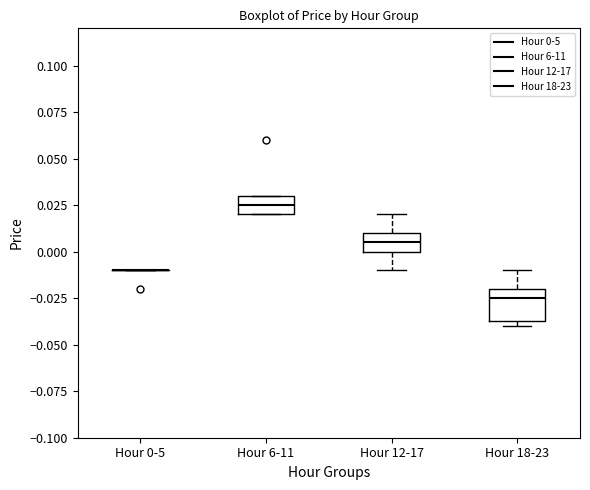

Which box is the tallest, from its lower edge to its upper edge?

Hour 18-23